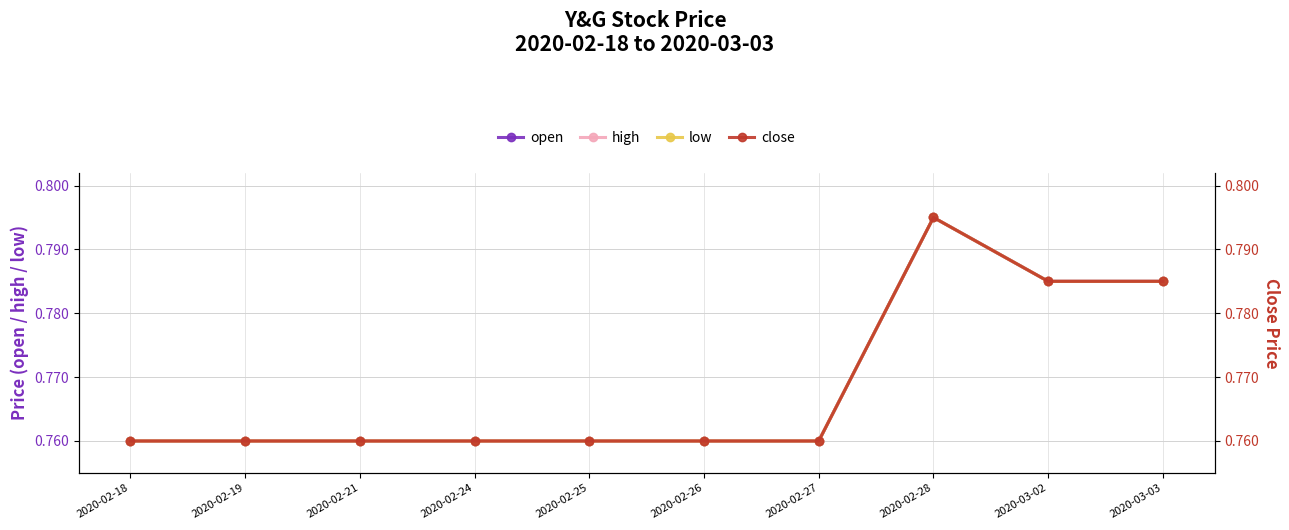

Is it true that high equals 1.2 at 2020-02-25?

False